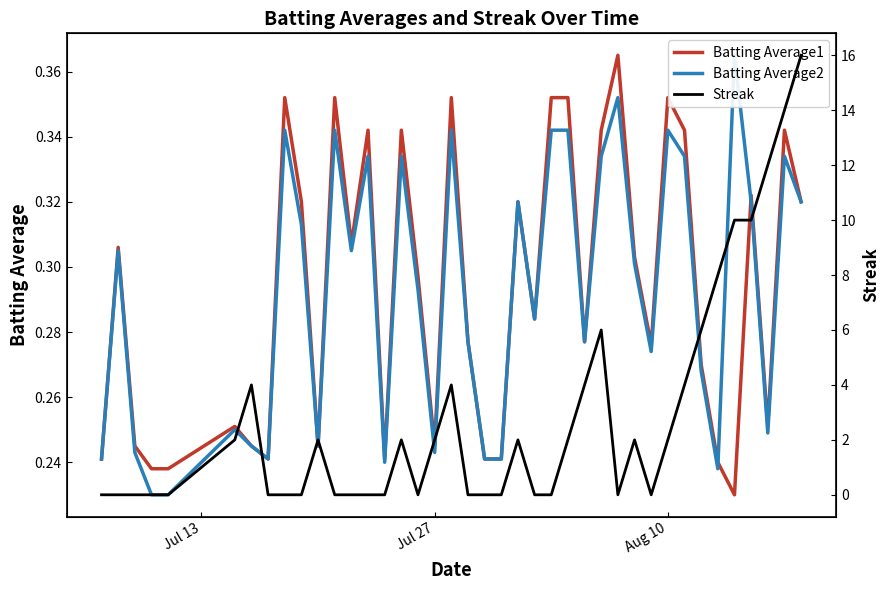

What is the sum of all Batting Average1 values?

11.7